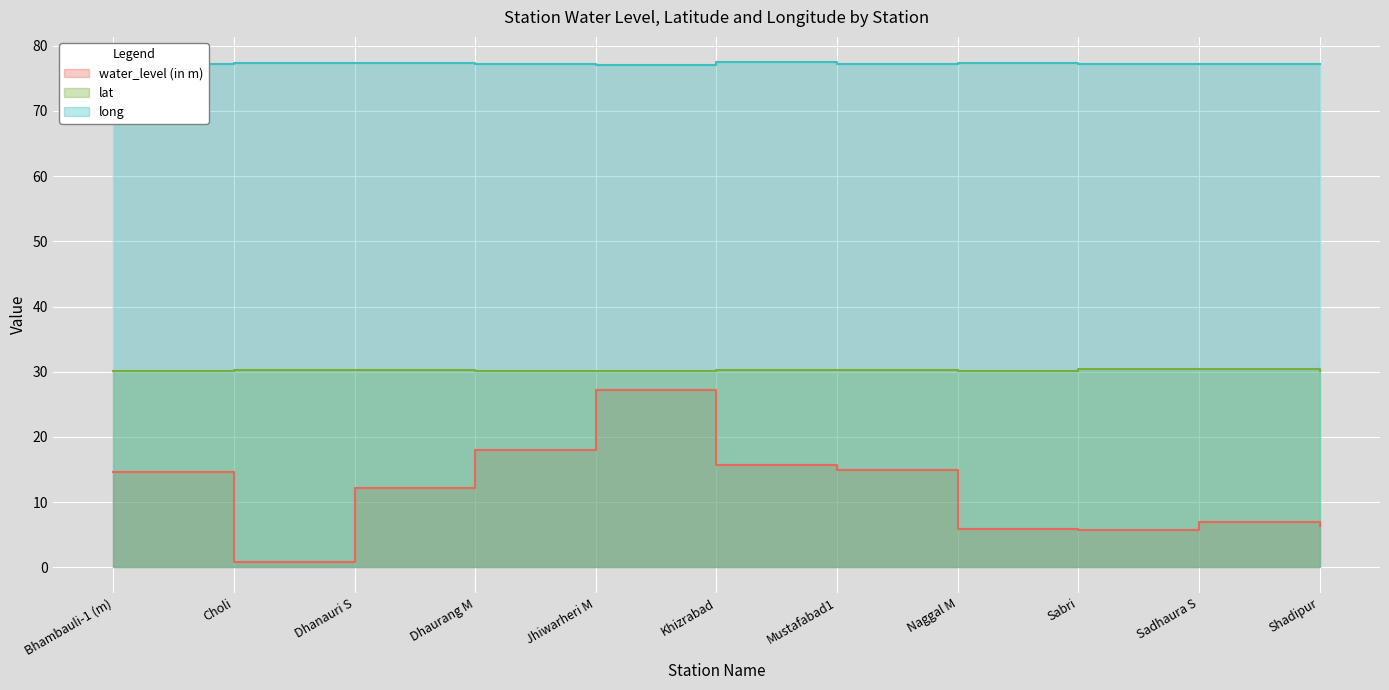

What is the difference between the highest and lowest values at Mustafabad1?

62.3